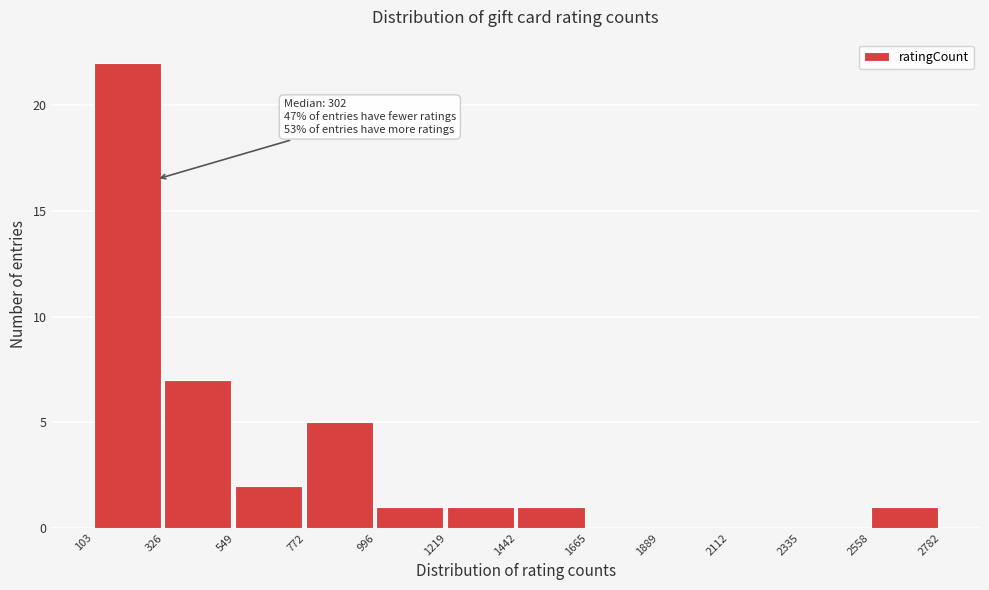

Which range on the x-axis has the tallest bar?

103 to 326